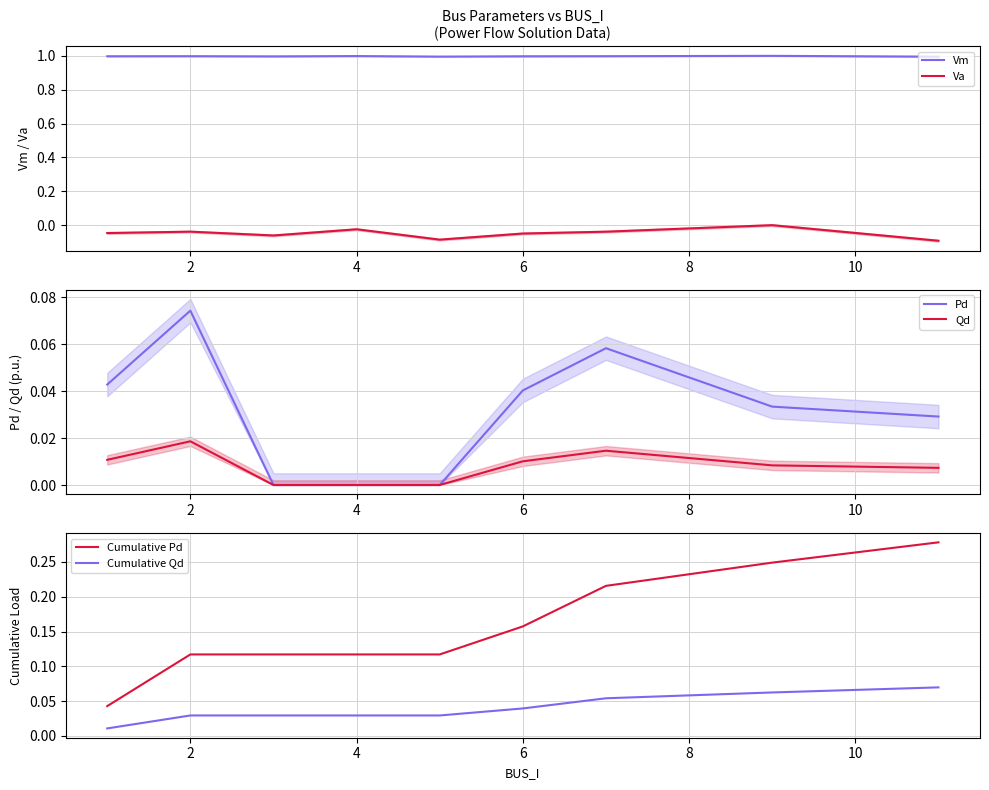

What is the highest value of the Vm series?

1.0